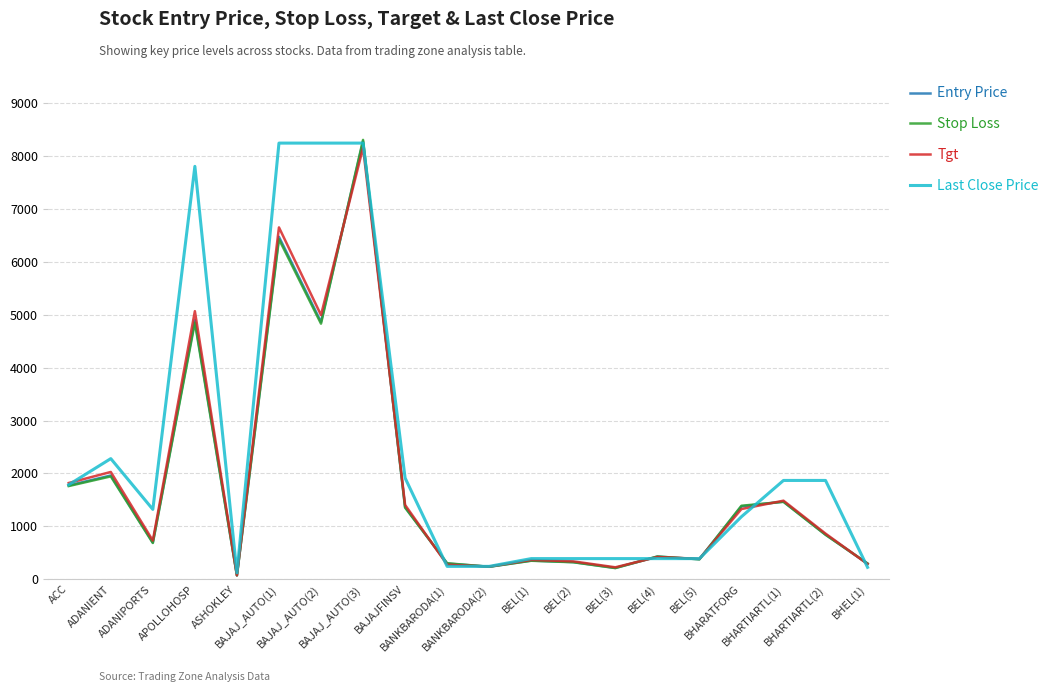

What is the greatest value displayed?

8309.2